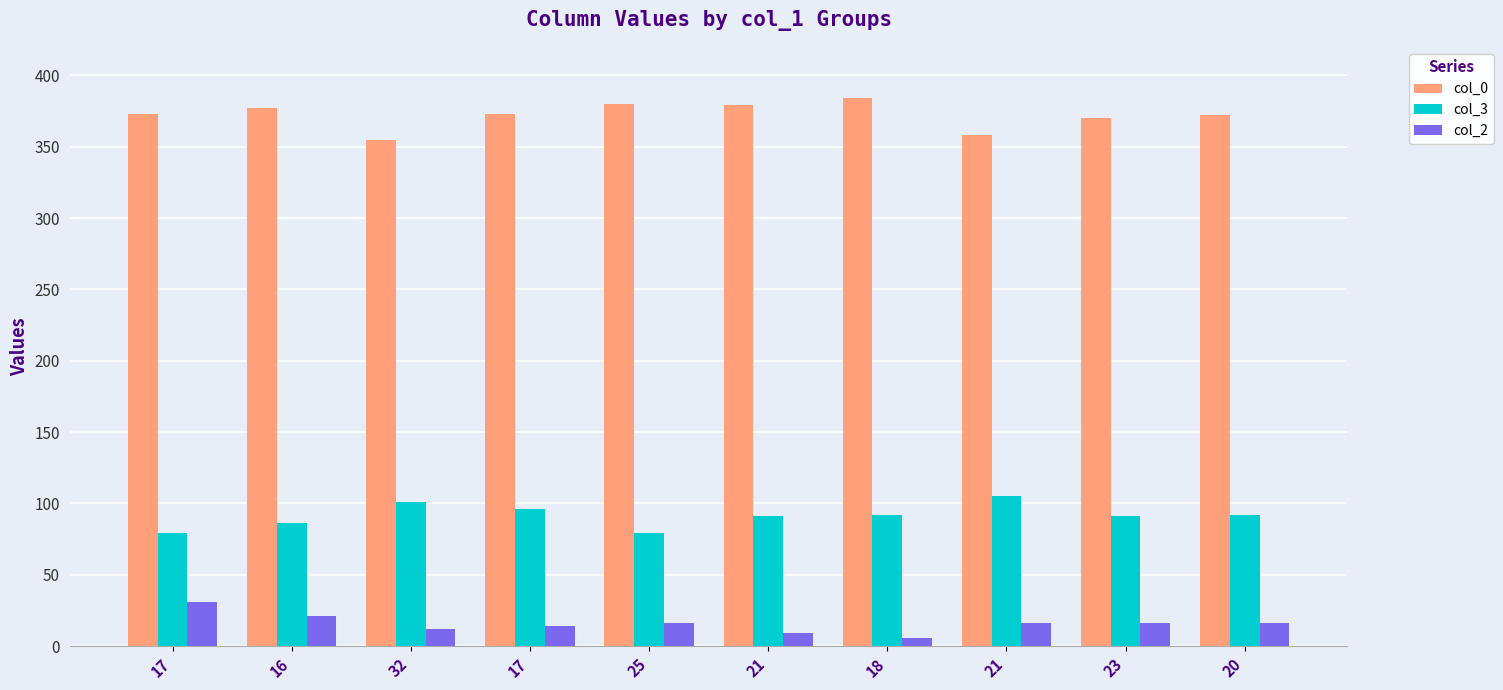

Is it true that col_3 equals 53 at 23?

False